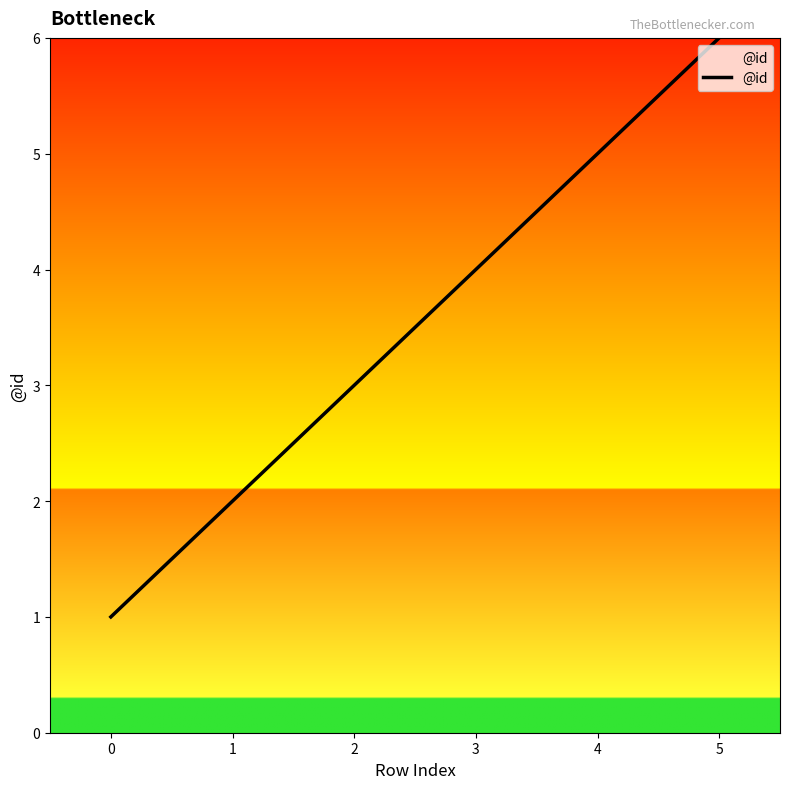

Which category has the highest value across all series?

5